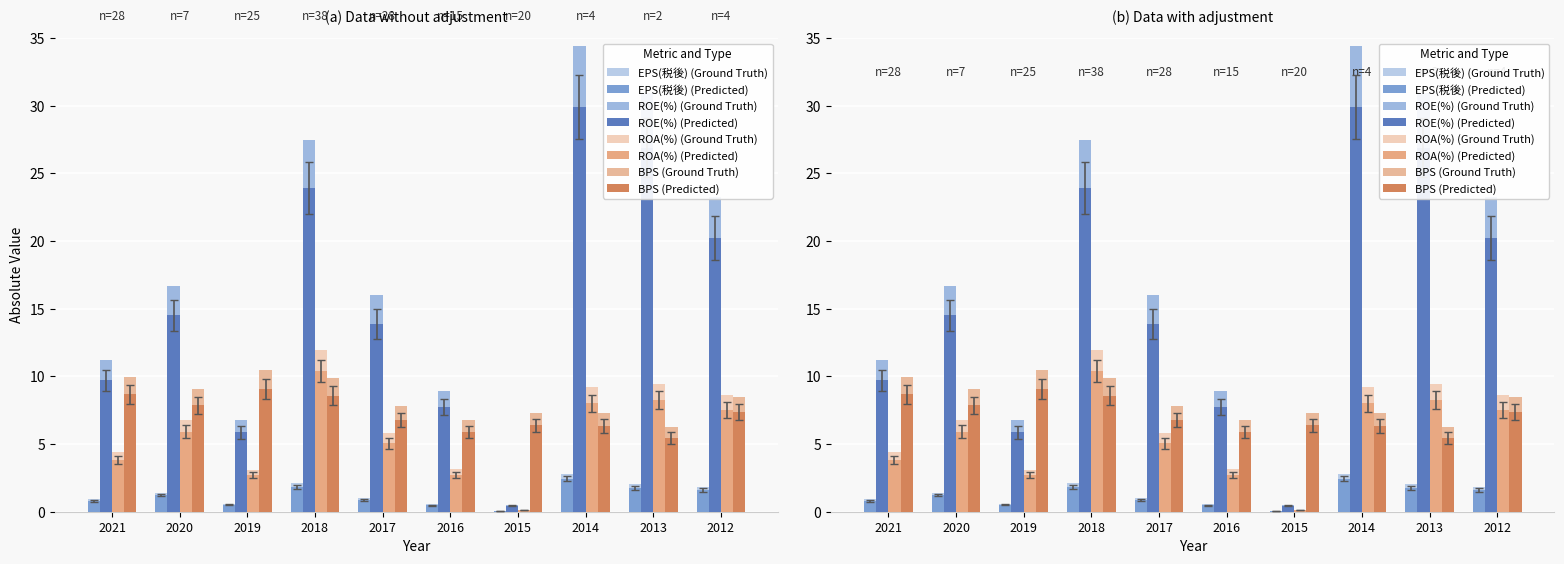

How many categories are shown in the chart?

10